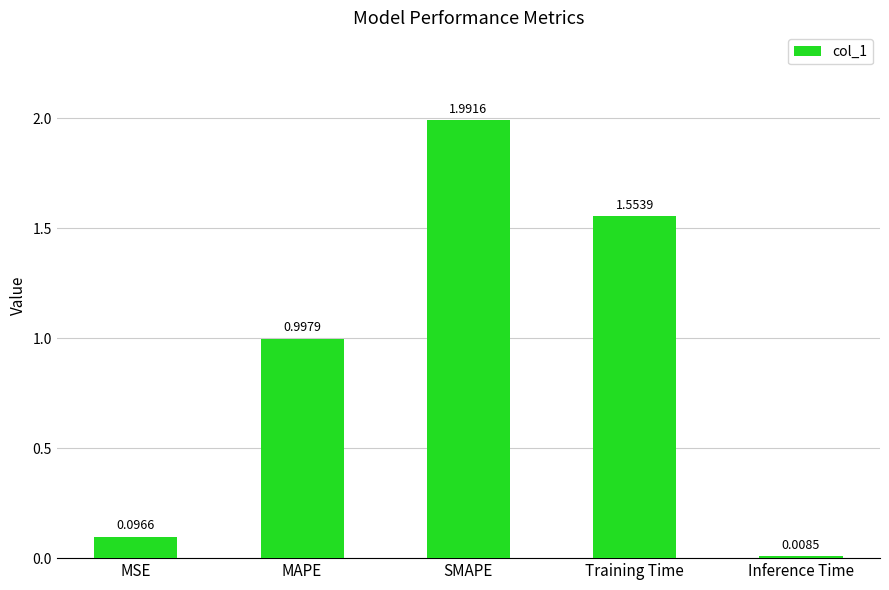

Rank the categories by value from lowest to highest.

Inference Time, MSE, MAPE, Training Time, SMAPE